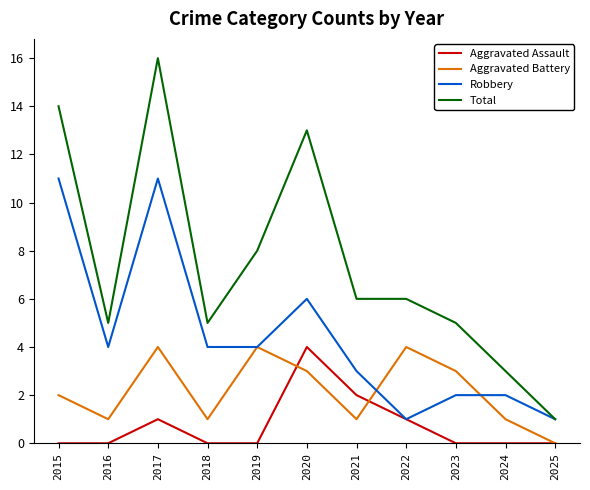

Reading right to left, extract all data points from this chart.

Aggravated Assault: 2025=0	2024=0	2023=0	2022=1	2021=2	2020=4	2019=0	2018=0	2017=1	2016=0	2015=0
Aggravated Battery: 2025=0	2024=1	2023=3	2022=4	2021=1	2020=3	2019=4	2018=1	2017=4	2016=1	2015=2
Robbery: 2025=1	2024=2	2023=2	2022=1	2021=3	2020=6	2019=4	2018=4	2017=11	2016=4	2015=11
Total: 2025=1	2024=3	2023=5	2022=6	2021=6	2020=13	2019=8	2018=5	2017=16	2016=5	2015=14